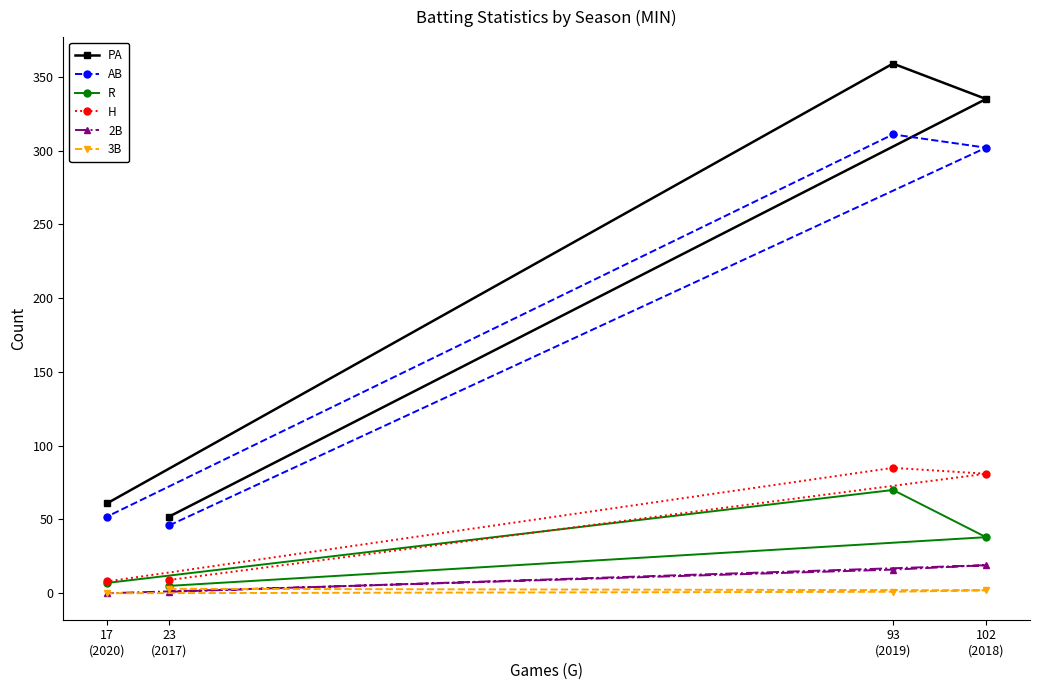

What is the value of the 3B point at the 2nd from the left?

3